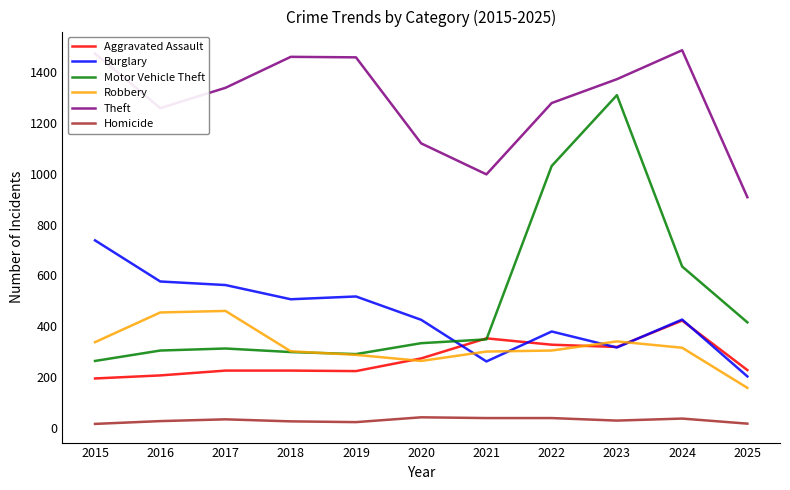

Is this an area chart (filled region under the line)?

No